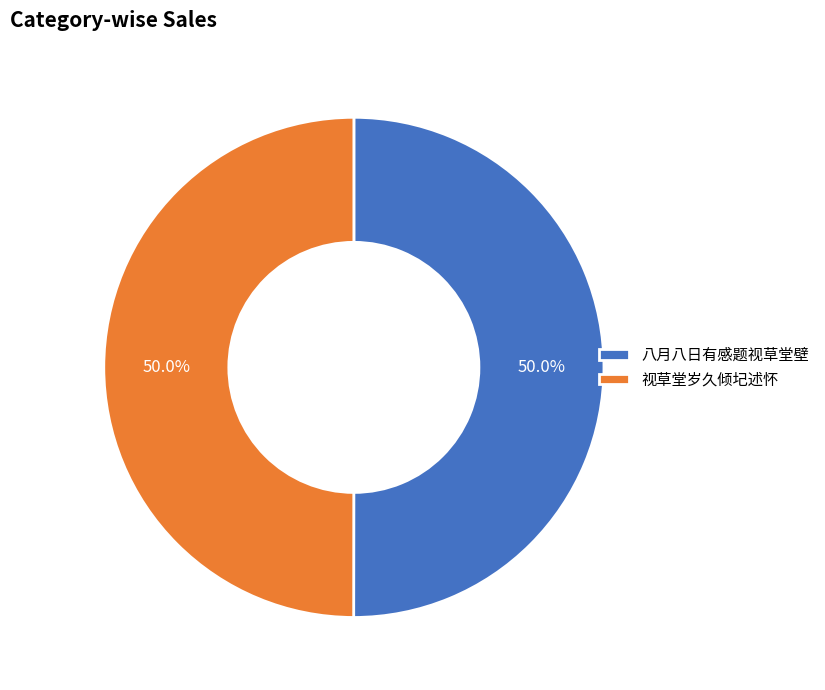

True or false: 八月八日有感题视草堂壁 accounts for 50% of the total.

True